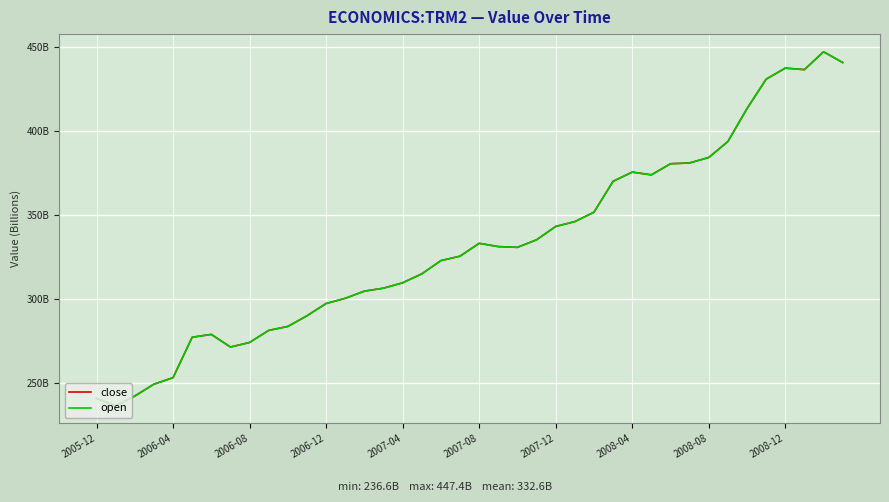

Does the chart have visible grid lines?

Yes